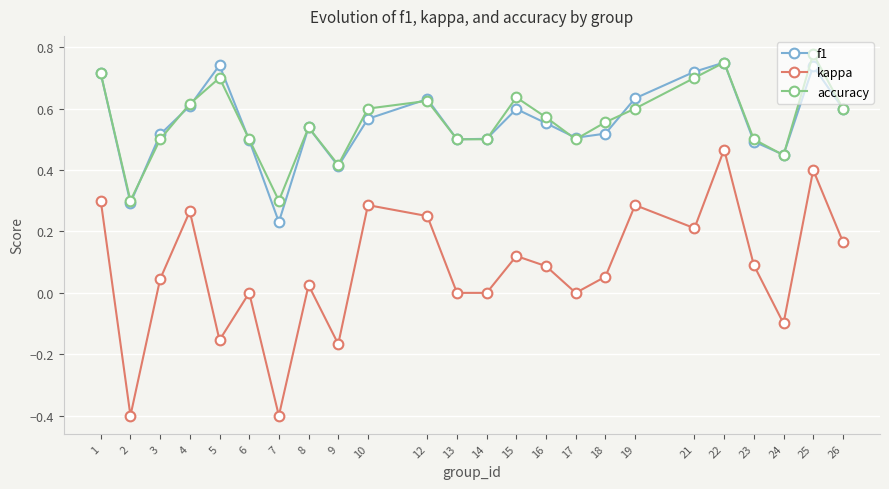

Which series has the widest spread of values?

kappa